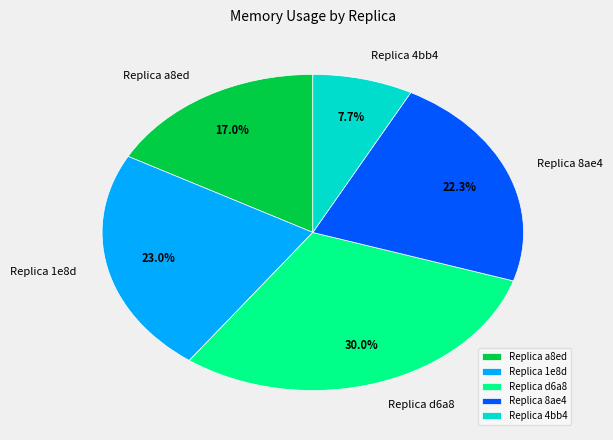

Does Replica 8ae4 account for over 50% of the chart?

No